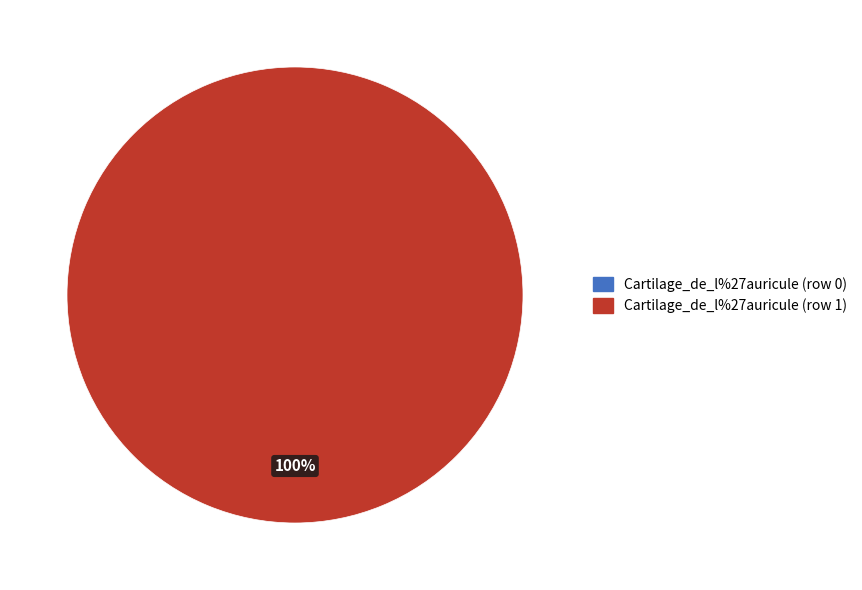

To the nearest percent, what is the difference between the largest and smallest slice percentages?

100%